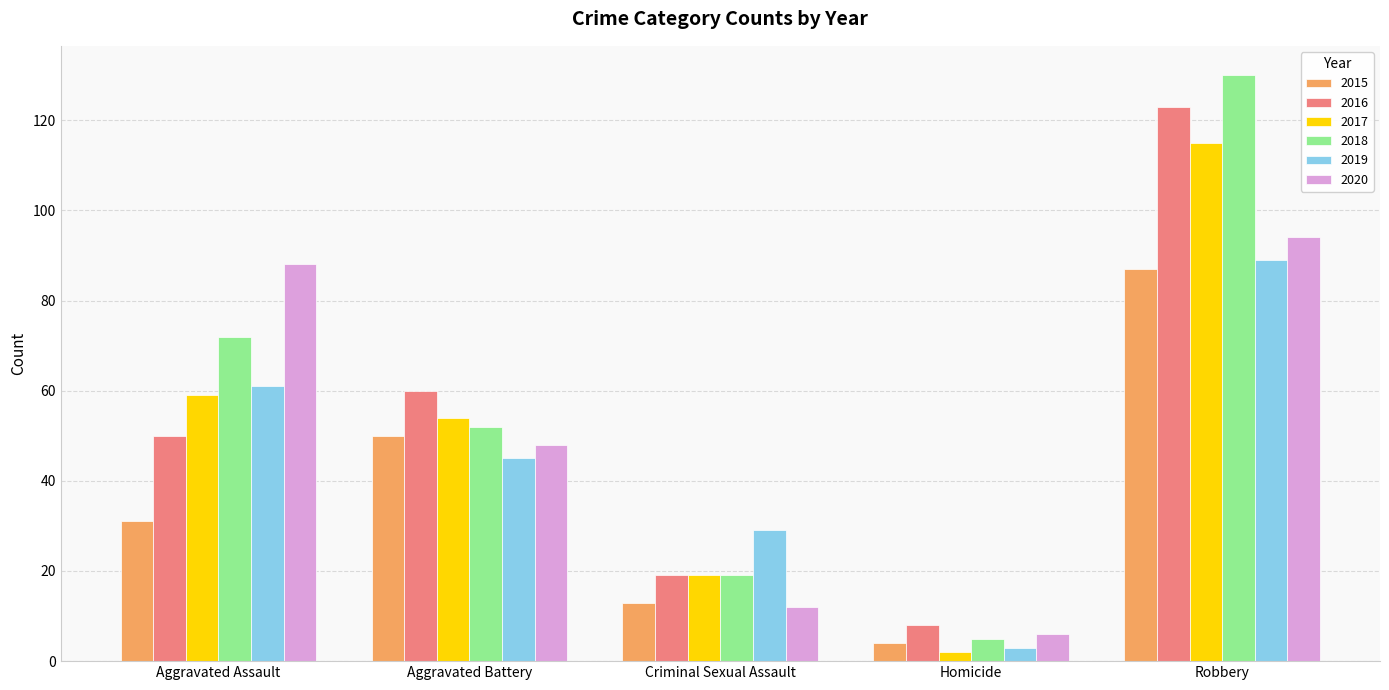

At which category does the chart reach its peak across all series?

Robbery